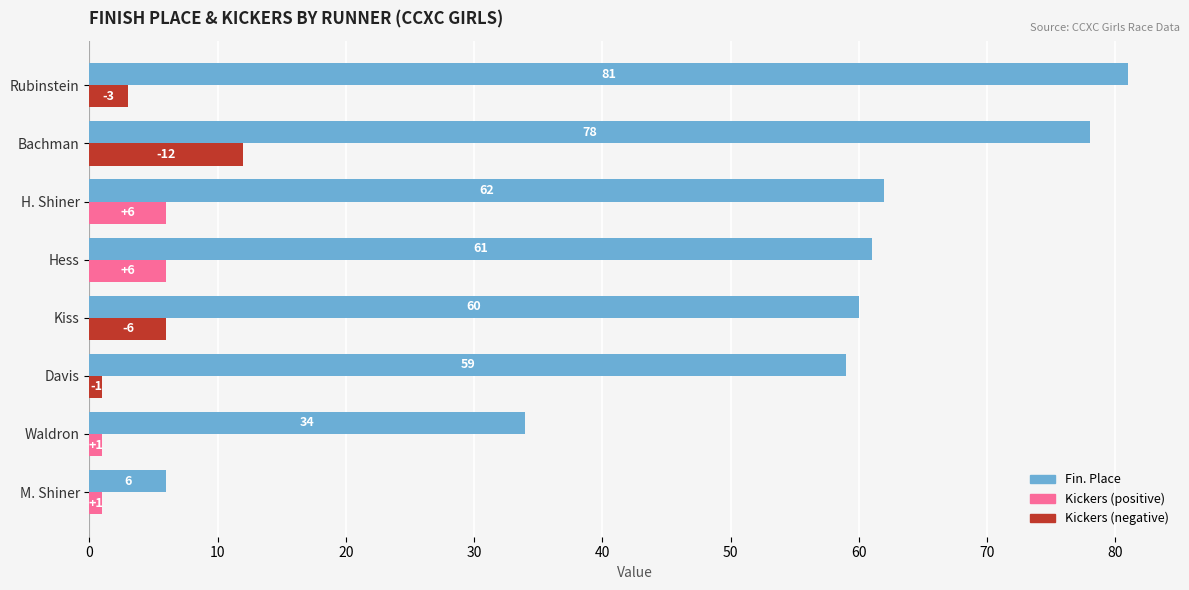

What is the spread (max minus min) of values at Bachman?

66